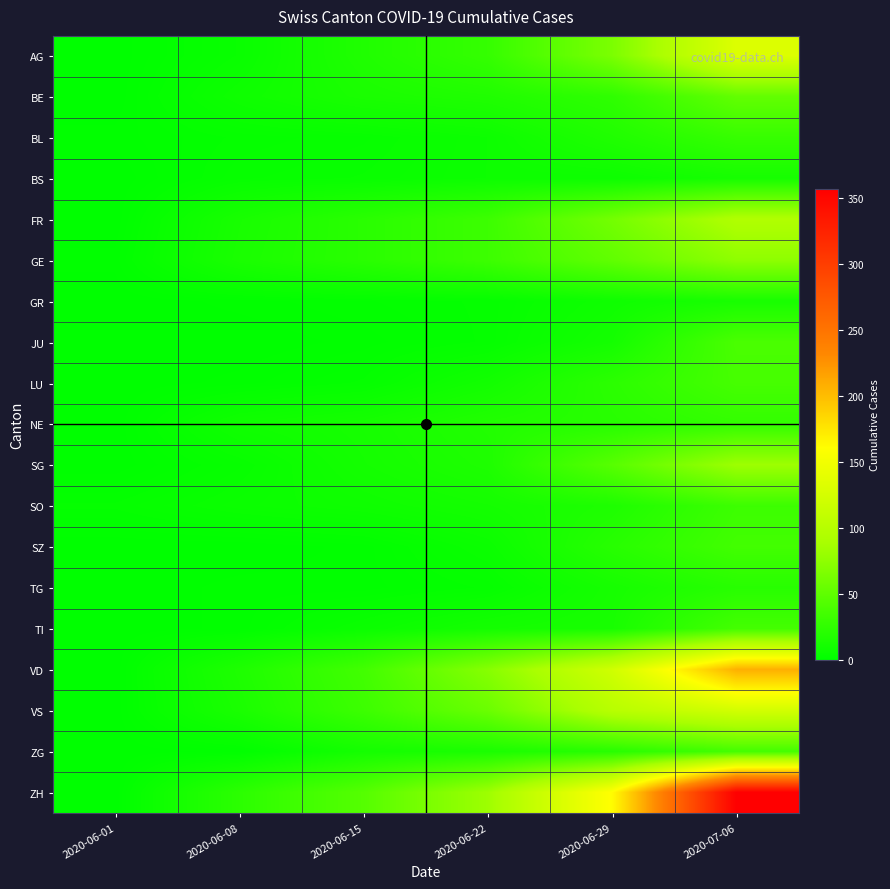

At 2020-06-22, list the series in order from largest to smallest.

ZH, VD, VS, FR, GE, AG, NE, BE, SG, ZG, SO, TI, LU, BL, BS, SZ, GR, JU, TG